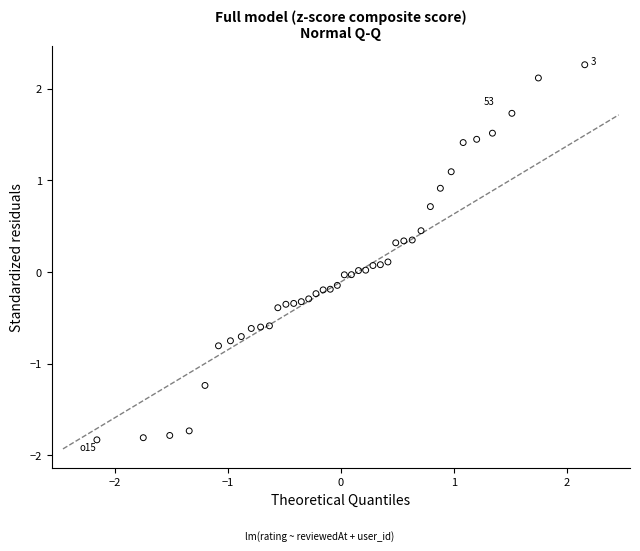

What is the range of X values (max minus min)?

4.3